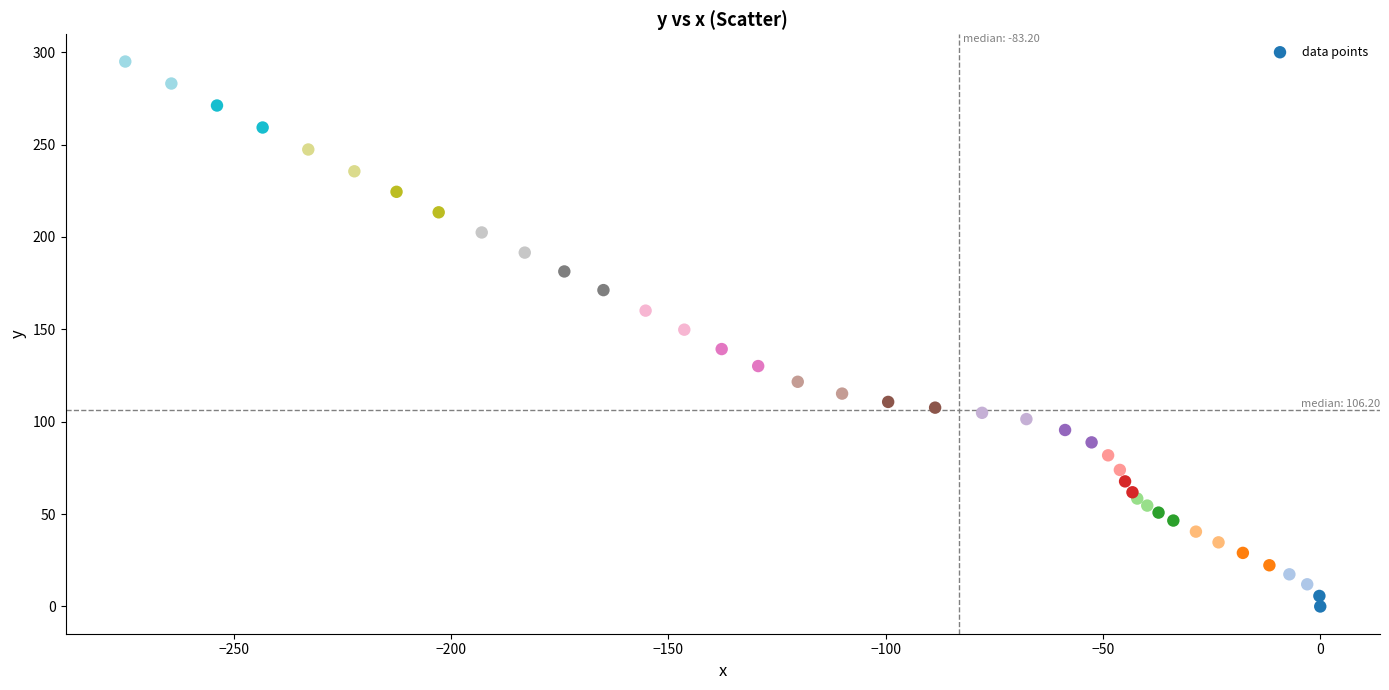

What is the range of Y values (max minus min)?

294.9